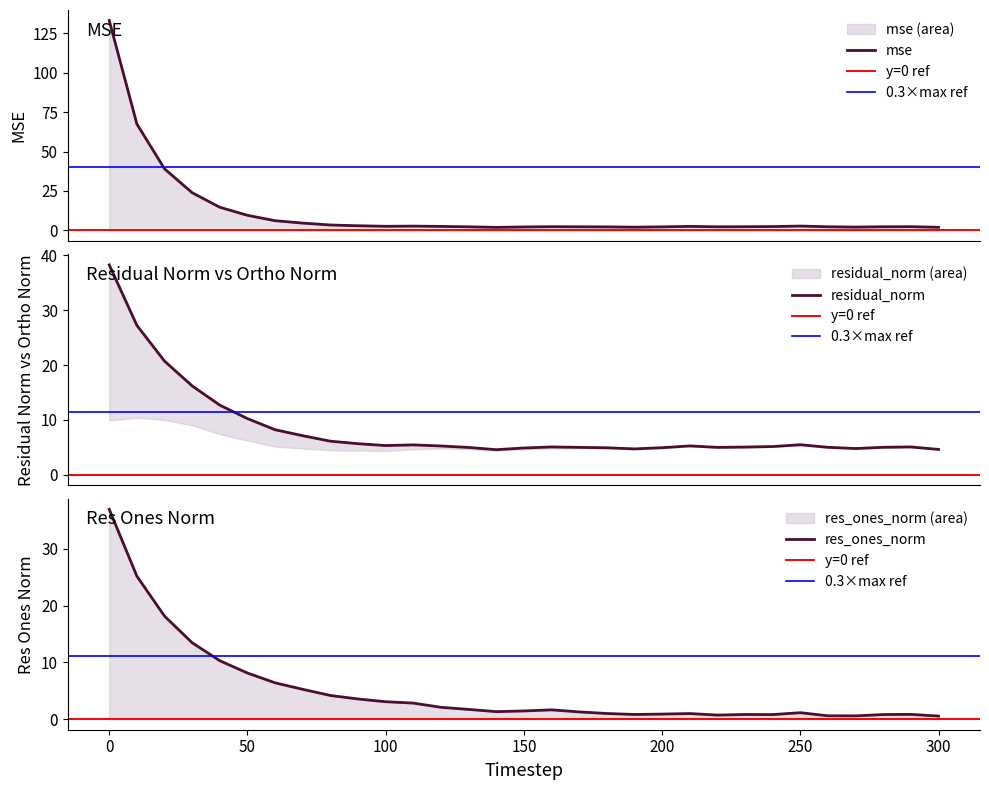

Does the chart display data point markers on the line(s)?

No